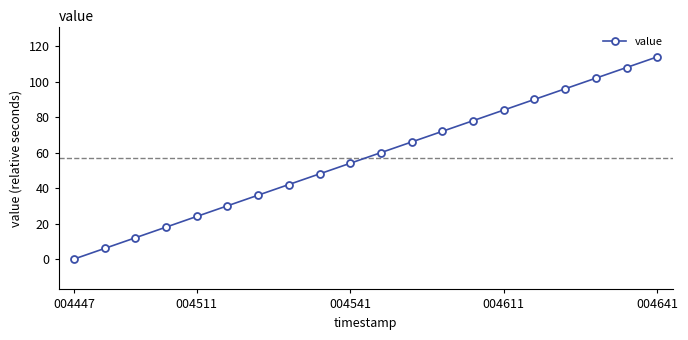

What is the difference between the maximum and second lowest values?

107.9